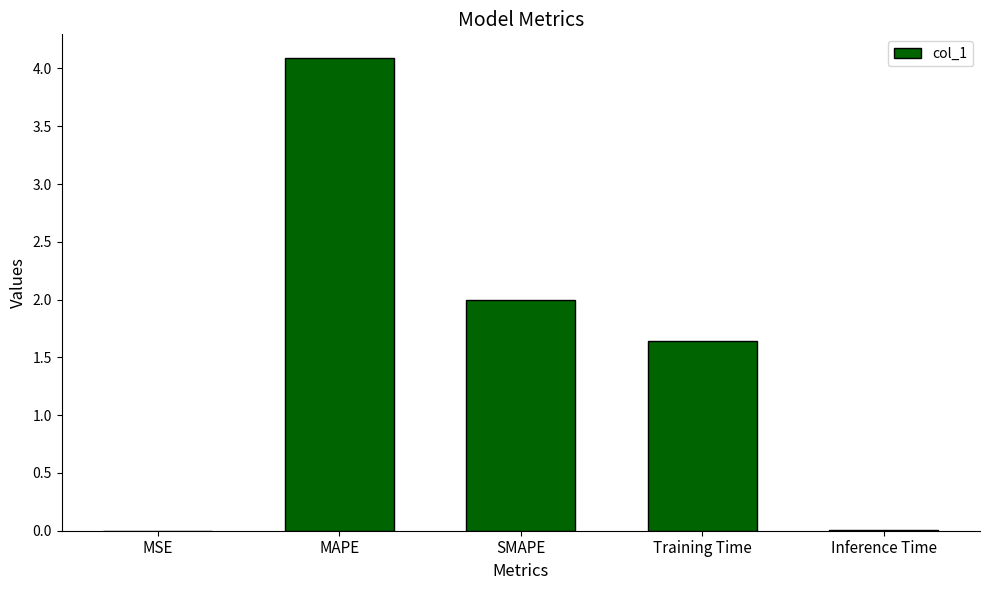

Between Training Time and Inference Time, which is larger?

Training Time